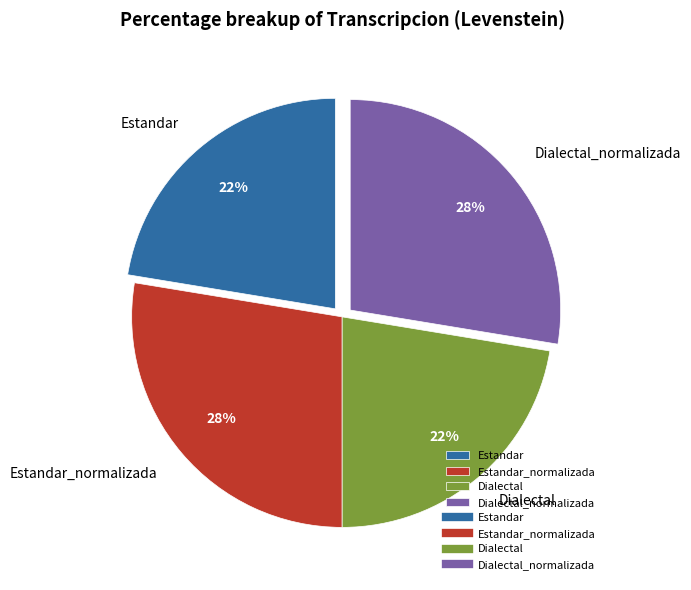

The Dialectal_normalizada slice represents 18% of the pie. True or false?

False